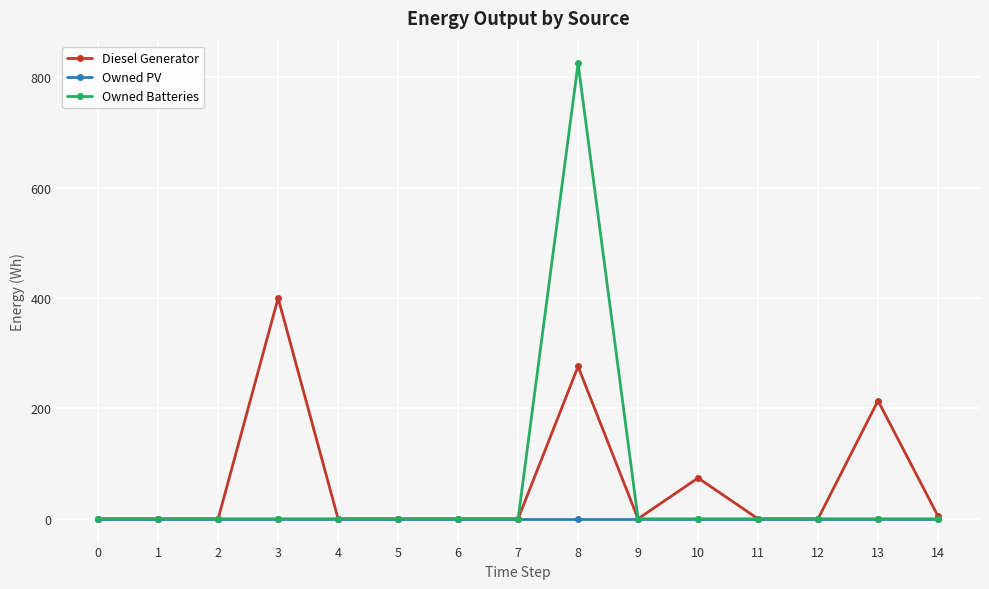

Which series has the largest total across all categories?

Diesel Generator